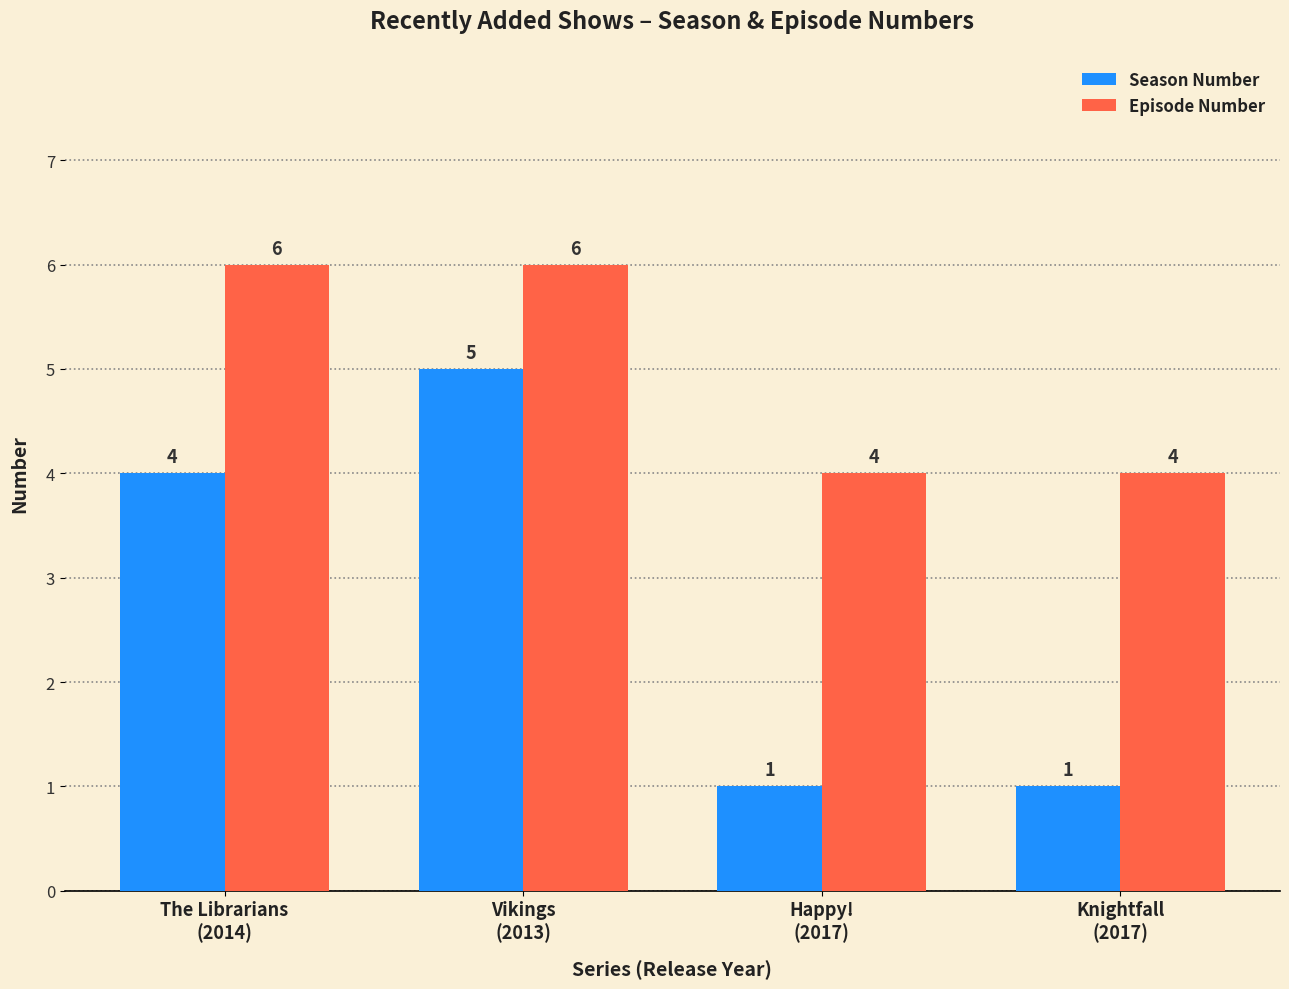

Count the number of categories in the chart.

4